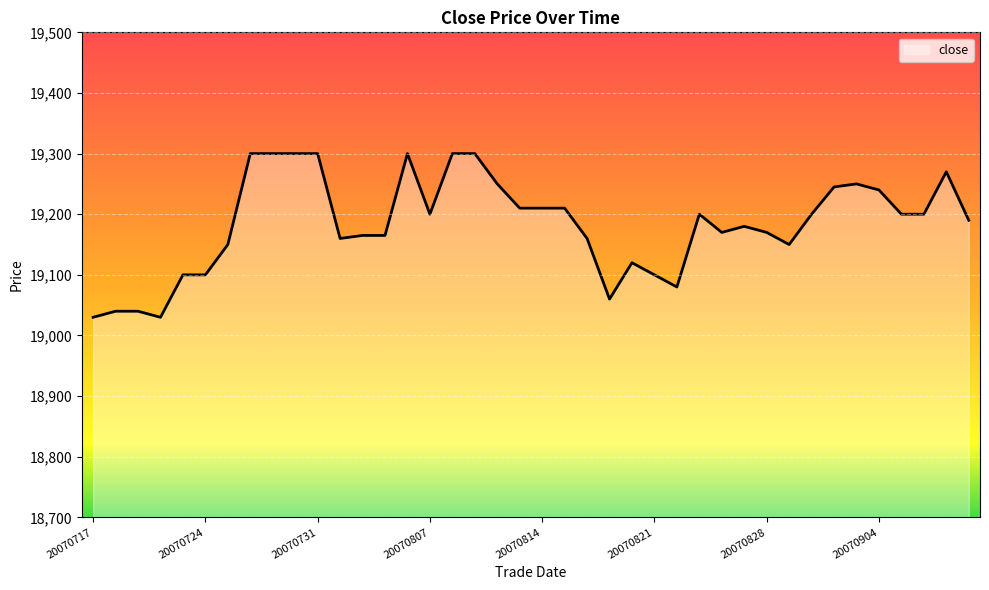

What is the minimum value shown in the chart?

19030